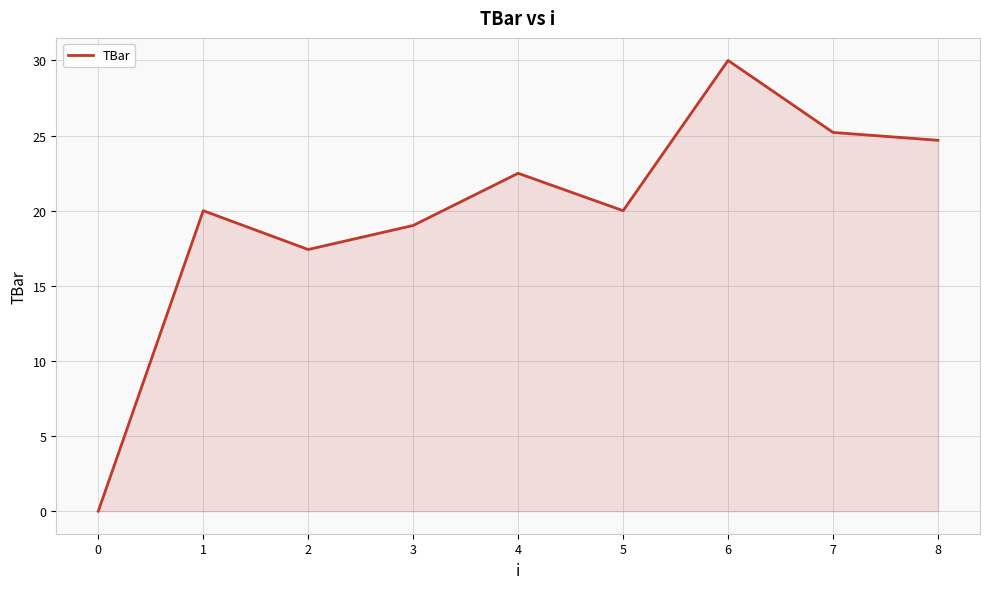

Reading left to right, transcribe all the data shown in this chart.

0=0.0	1=20.0	2=17.4	3=19.0	4=22.5	5=20.0	6=30.0	7=25.2	8=24.7